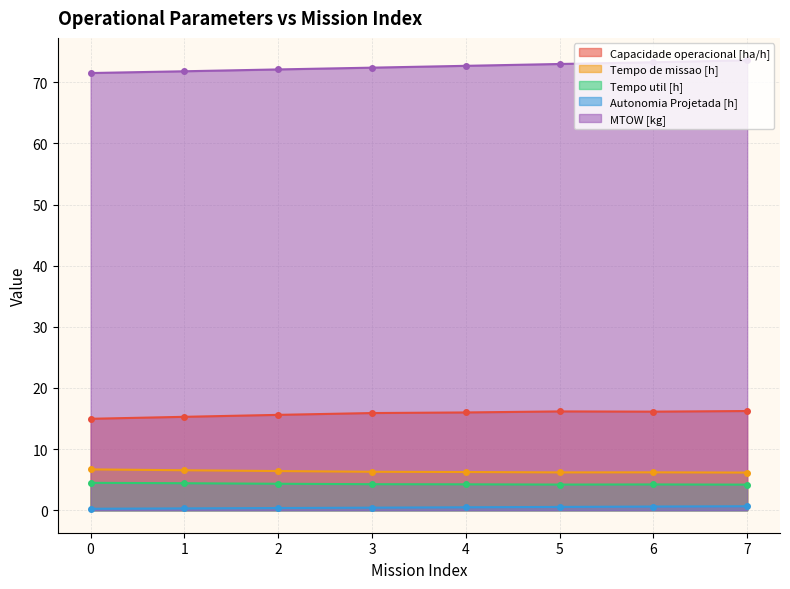

What are all the series names shown in the legend?

Capacidade operacional [ha/h], Tempo de missao [h], Tempo util [h], Autonomia Projetada [h], MTOW [kg]